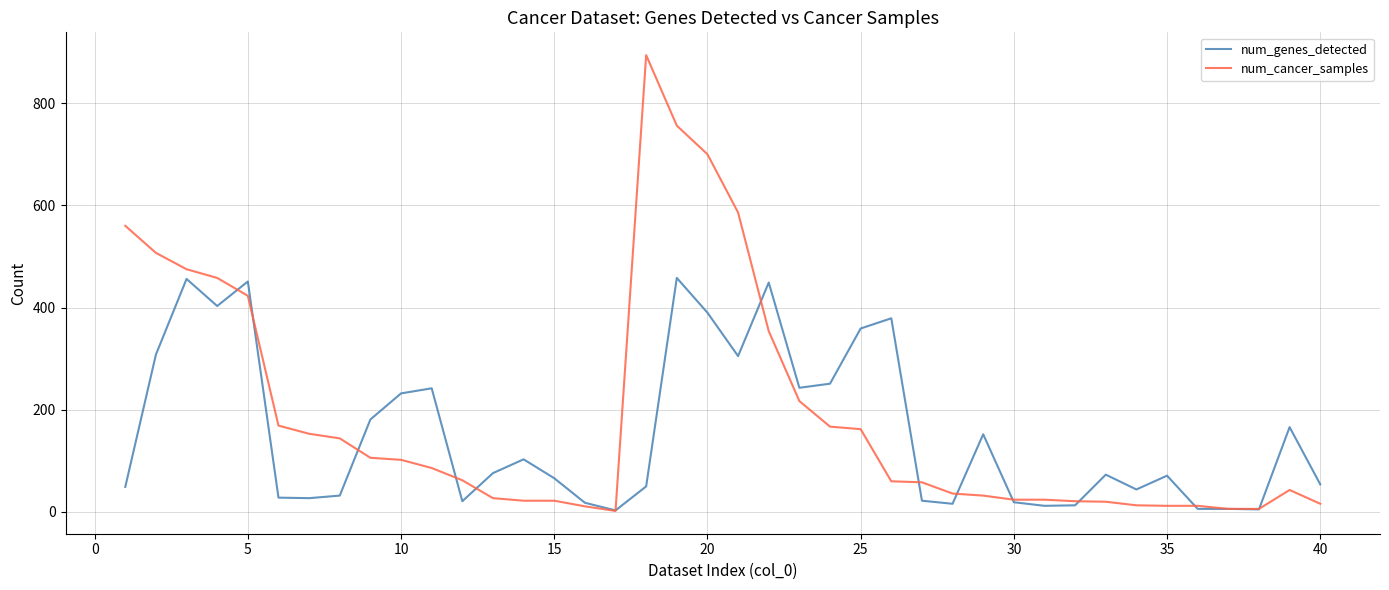

What is the maximum value shown in the chart?

894